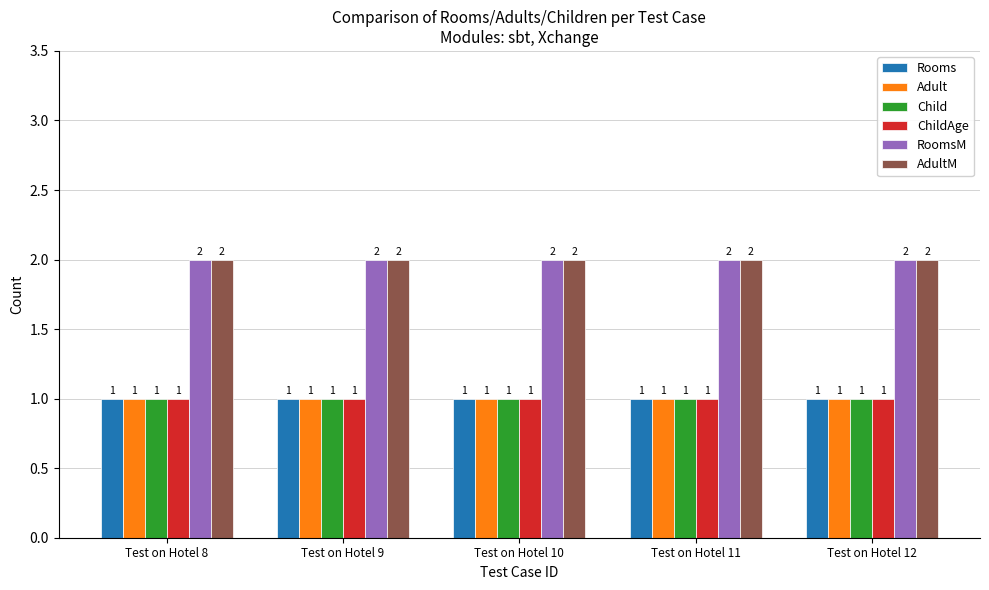

What is the total value across all series at Test on Hotel 8?

8